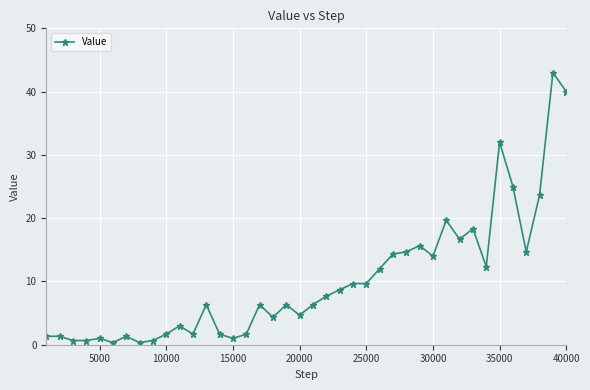

What is the value of the 38th point from the left?

23.7